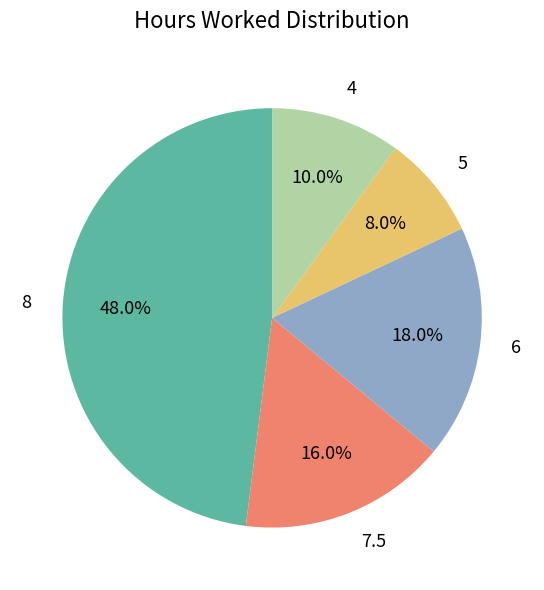

Which slice is the smallest?

5